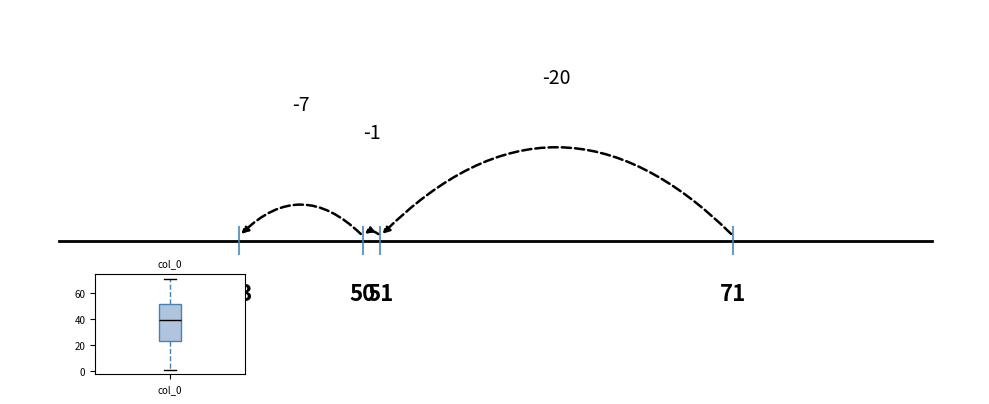

Transcribe this box plot: give where the median line is, the range the box spans, and where the two whiskers end, as read against the y-axis. The values are not printed on the chart, so give them approximately, as read against the axis.

median 40, box 22 to 52, whiskers 2 to 72